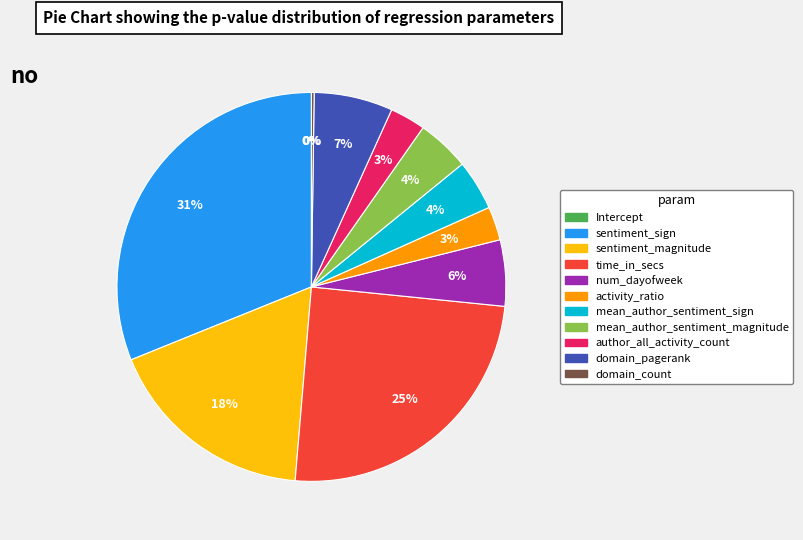

Which slice is the largest?

sentiment_sign